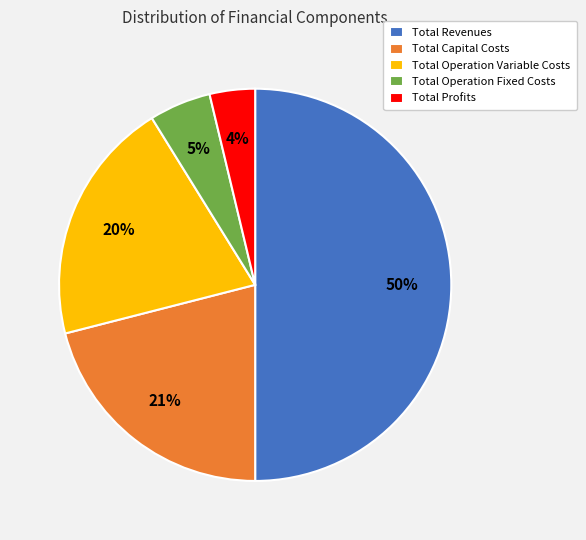

Does Total Profits represent more than half of the total?

No